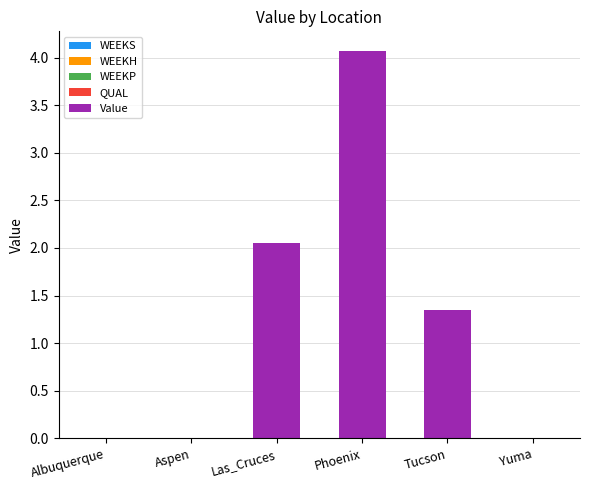

Approximately how many times larger is the value at Tucson compared to Phoenix?

0.3